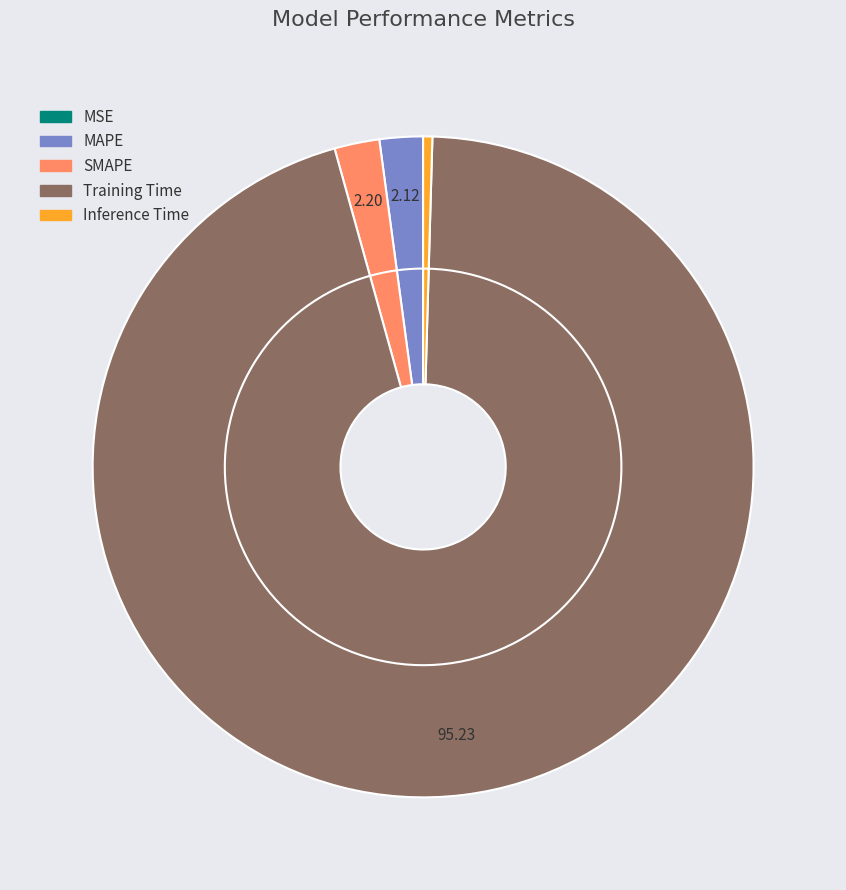

What is the smallest slice in the pie chart?

MSE